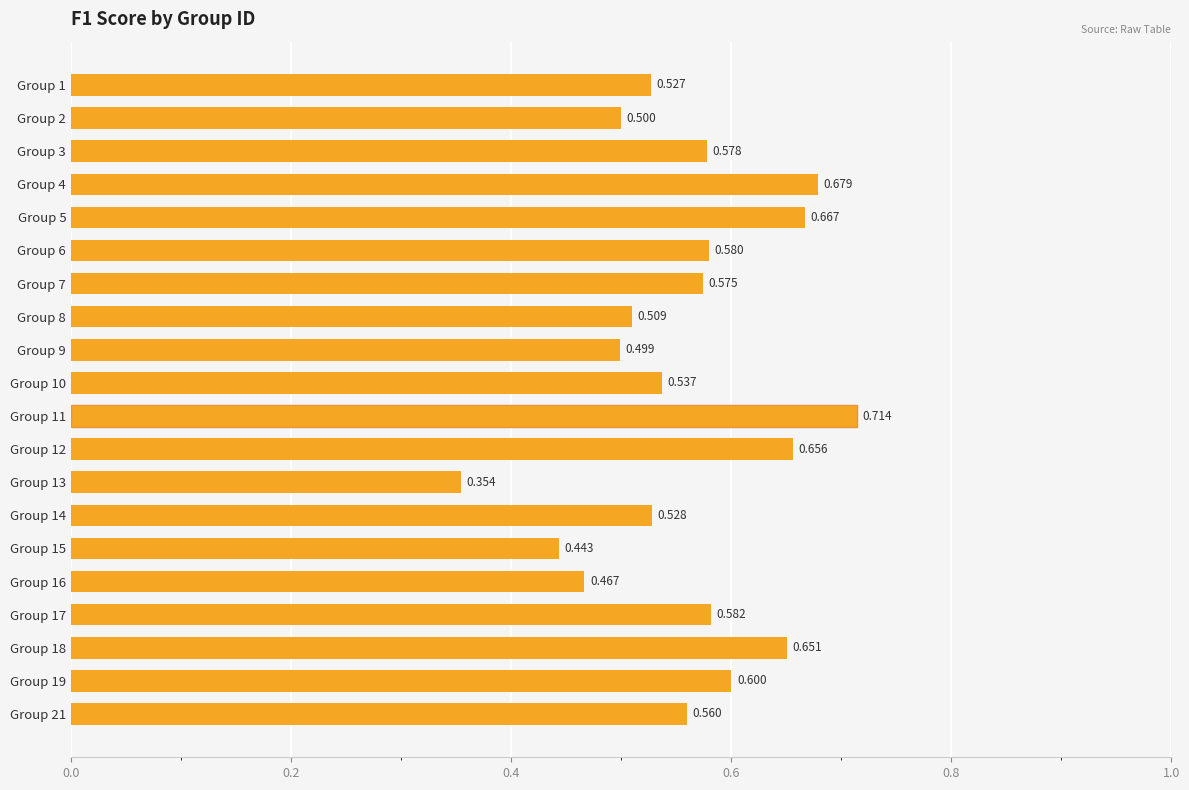

What is the sum of all values?

11.2